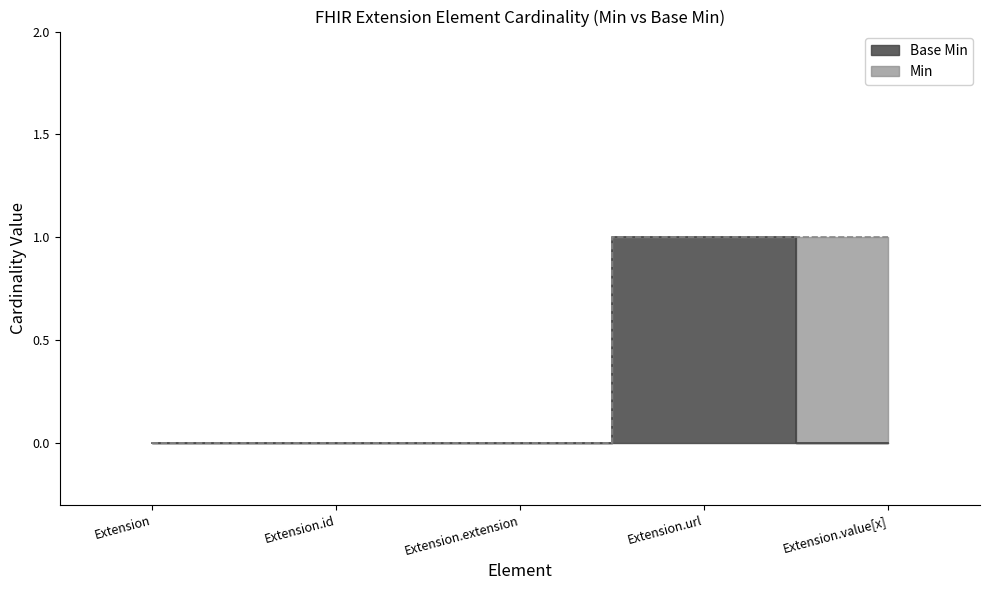

Between Extension.url and Extension.extension, which is larger?

Extension.url